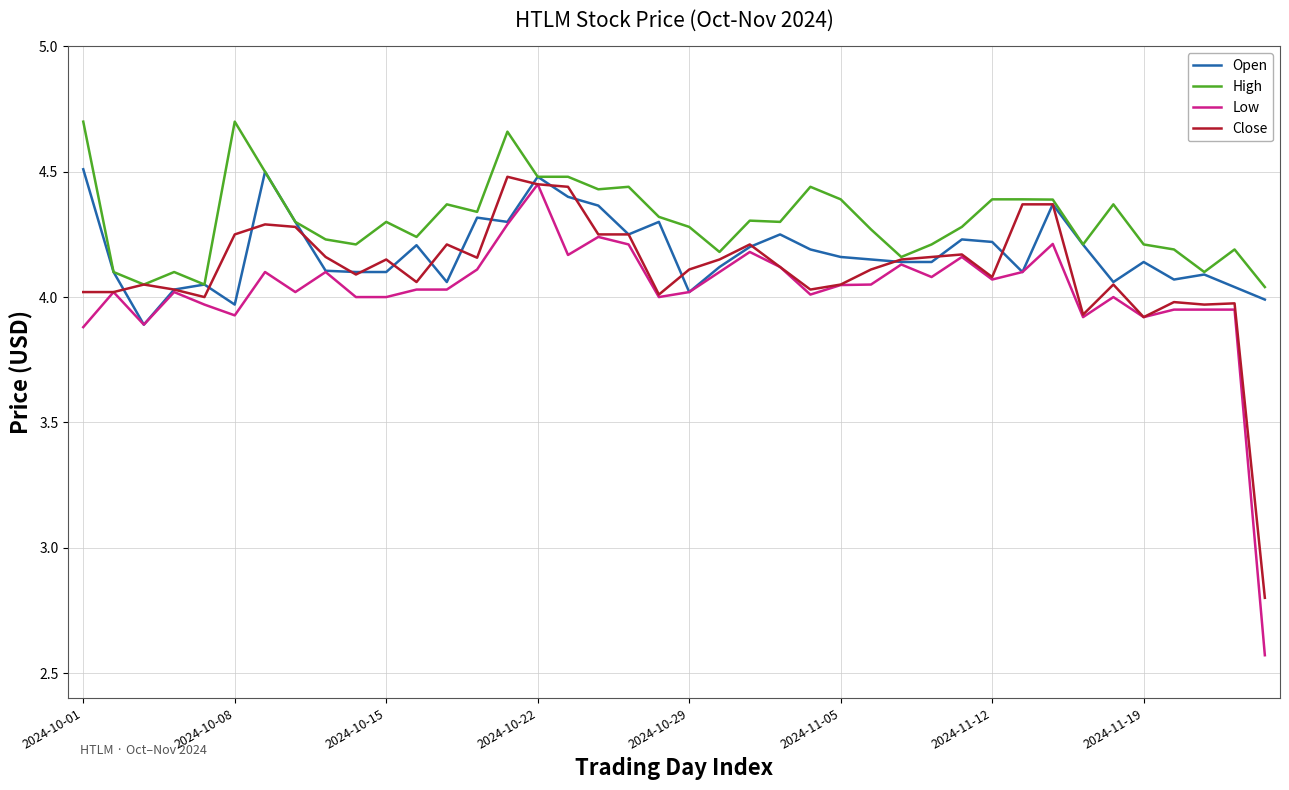

What is the maximum value for Close?

4.5